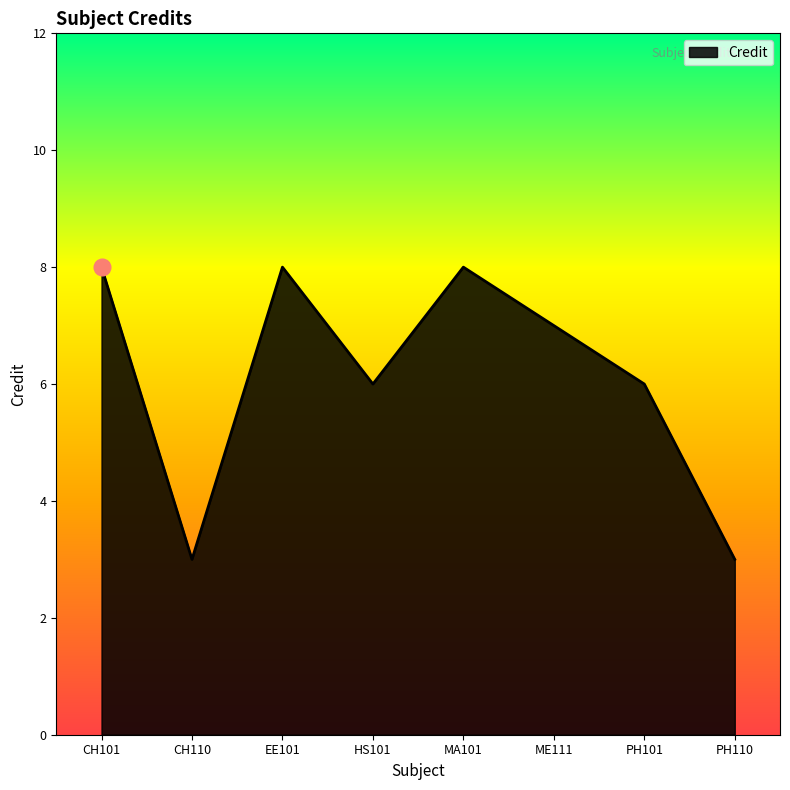

What is the greatest value displayed?

8